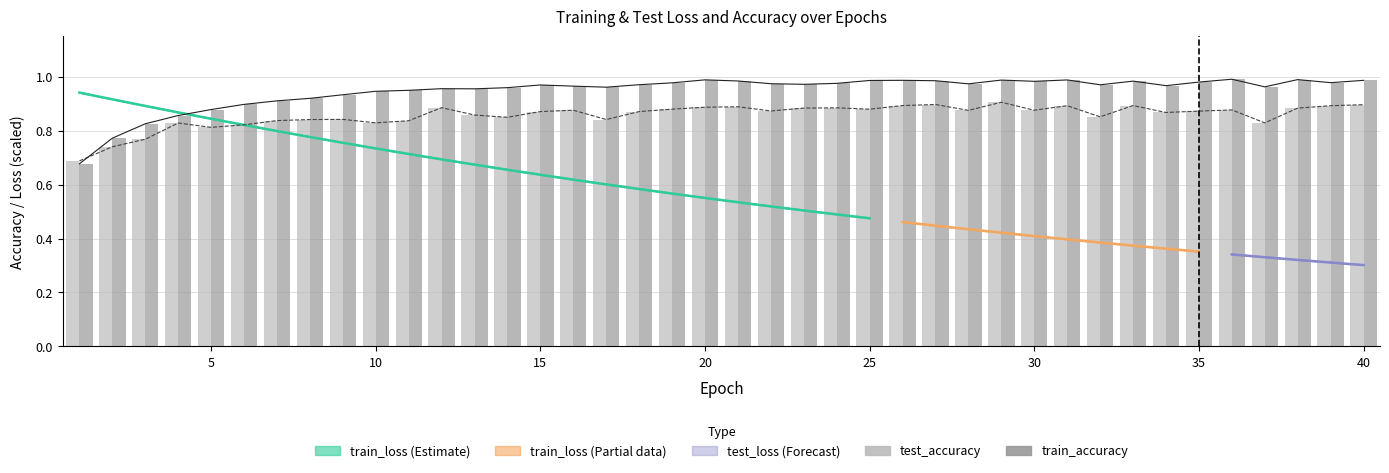

Which label corresponds to the largest value in the chart?

36